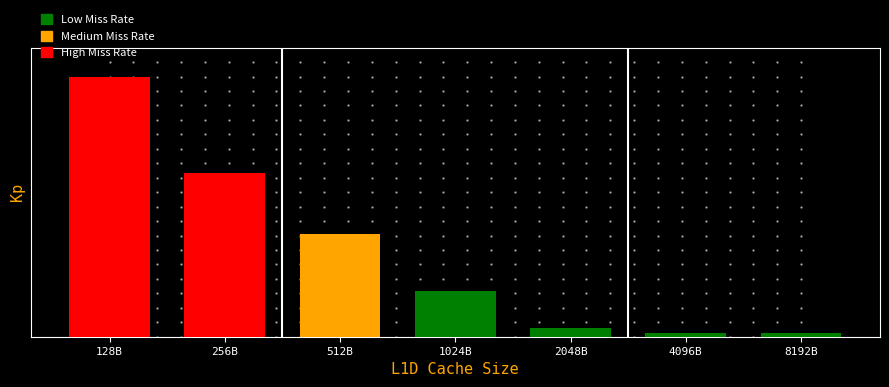

What is the label of the 3rd bar from the right?

2048B